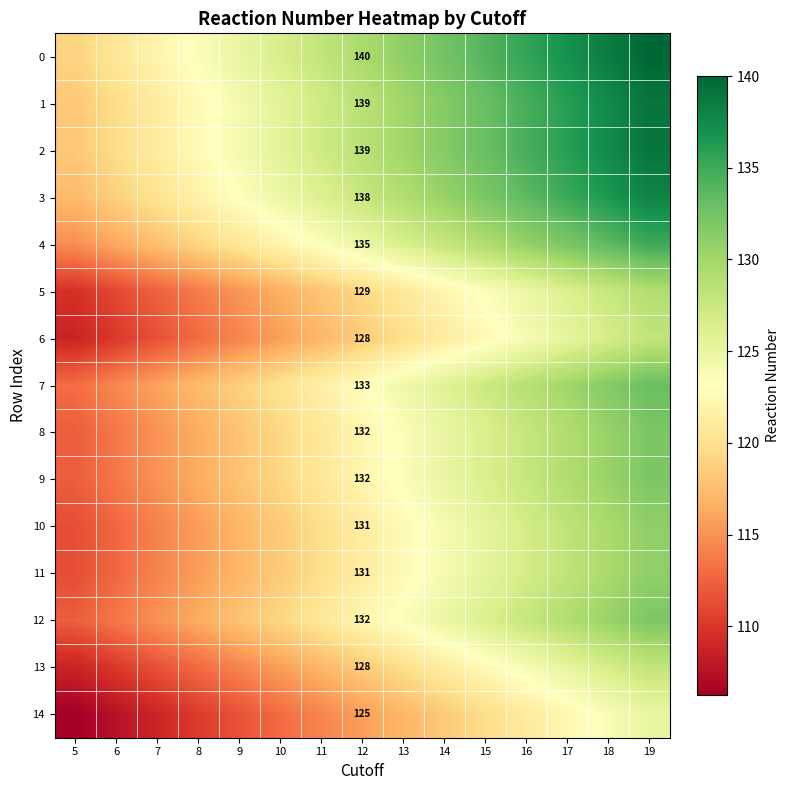

What is the minimum value for 11?

111.3